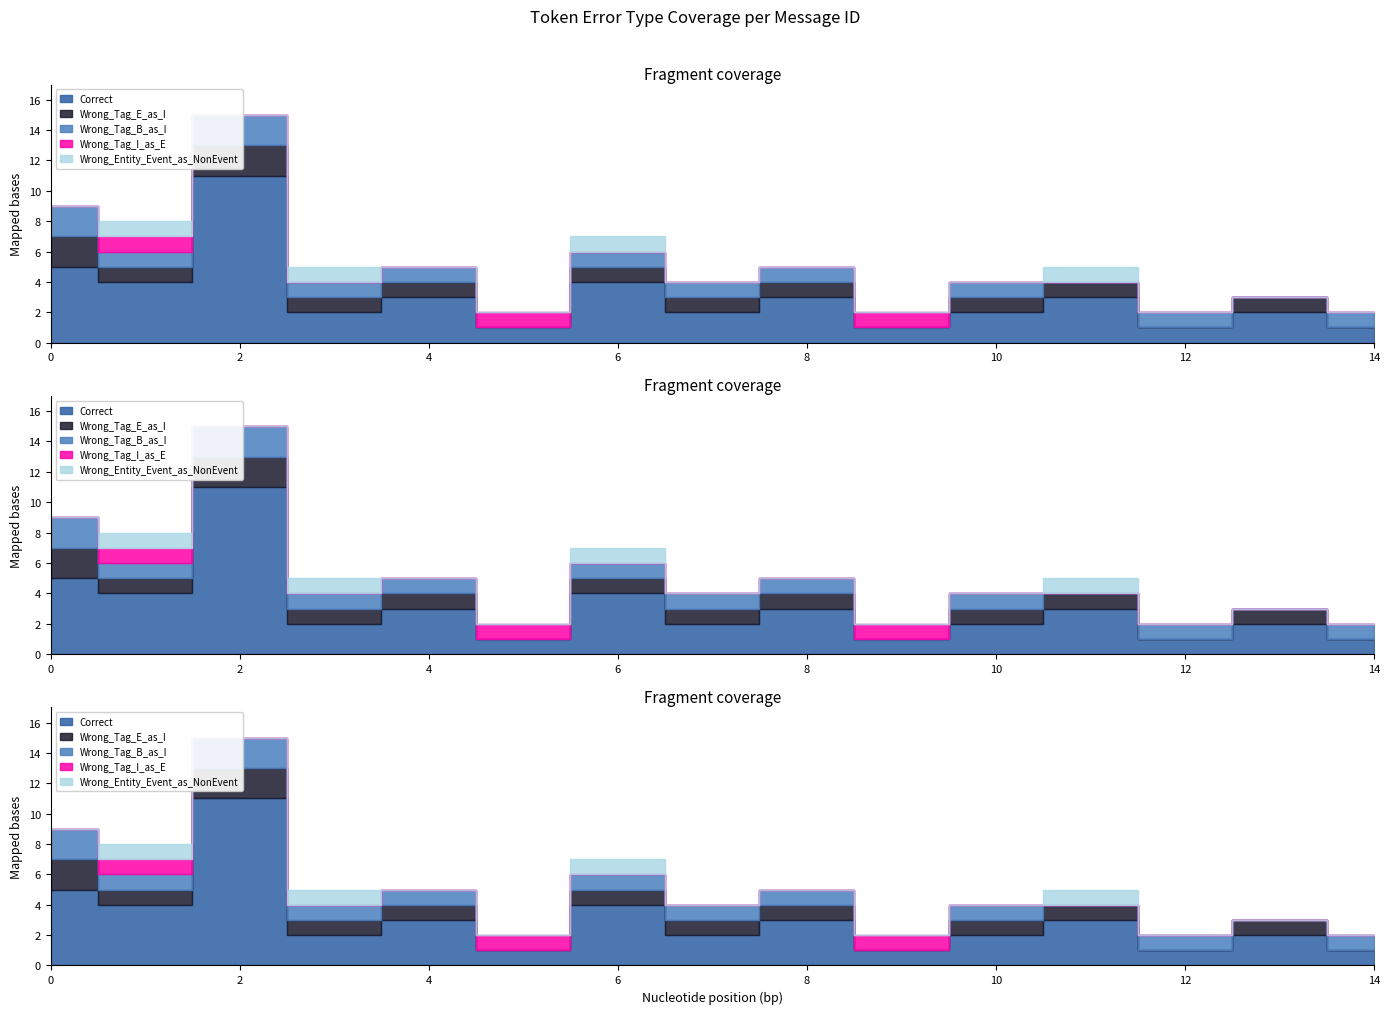

True or false: Wrong_Tag_I_as_E and Correct intersect in this chart.

False